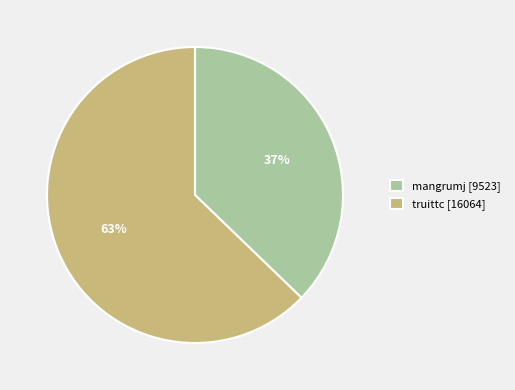

Does truittc represent more than half of the total?

Yes